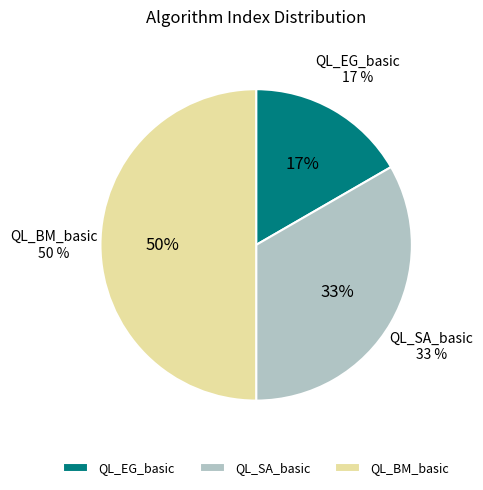

Is the sum of QL_EG_basic and QL_BM_basic greater than half?

Yes